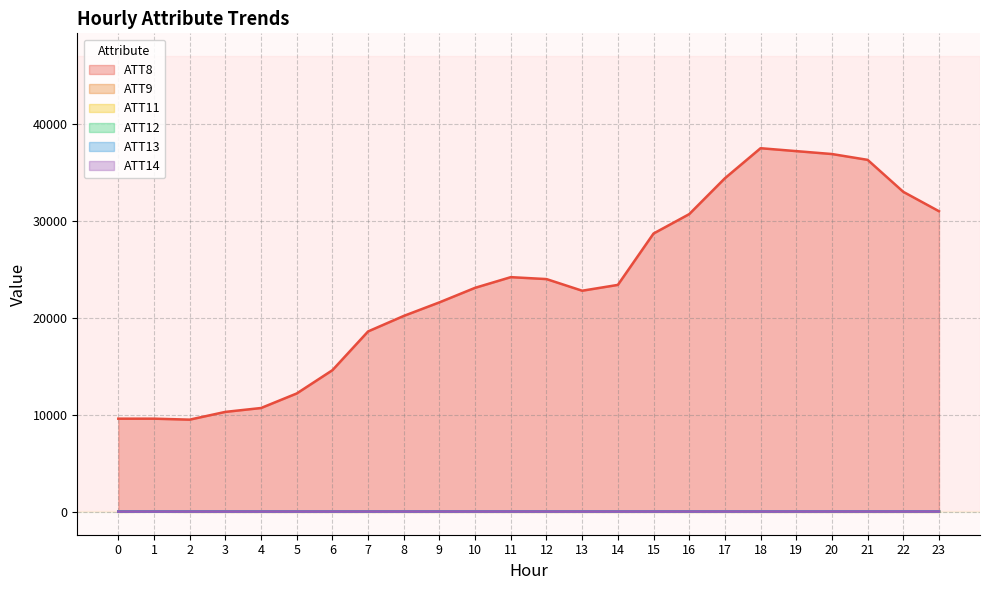

Reading left to right, list all the values displayed in this chart.

ATT8: 9600.0	9600.0	9500.0	10300.0	10700.0	12200.0	14600.0	18600.0	20200.0	21600.0	23100.0	24200.0	24000.0	22800.0	23400.0	28700.0	30700.0	34400.0	37500.0	37200.0	36900.0	36300.0	33000.0	31000.0
ATT9: -10.0	-4.2	-10.0	-10.0	-10.0	-10.0	-10.0	-10.0	-10.0	-10.0	-10.0	-10.0	-10.0	-10.0	-10.0	-10.0	-10.0	-10.0	-10.0	-10.0	-10.0	-10.0	-10.0	-10.0
ATT11: 11.8	11.1	11.1	10.7	11.4	11.5	12.2	13.4	12.8	12.6	12.8	12.7	8.2	8.6	13.2	13.5	13.1	11.9	10.6	10.9	11.1	11.2	11.7	12.0
ATT12: 43.8	45.6	45.3	44.2	42.3	41.4	42.2	40.9	39.4	39.8	39.7	40.3	41.4	42.4	41.2	39.8	39.6	39.9	41.0	41.2	41.3	43.1	43.6	44.0
ATT13: 5.7	7.3	8.5	7.5	7.8	7.5	7.5	8.3	9.8	12.0	11.9	12.7	13.3	11.3	10.6	11.9	13.8	15.3	16.3	16.7	19.0	18.4	19.9	19.8
ATT14: 20.3	21.4	21.3	21.8	22.5	23.4	23.6	24.0	24.2	24.2	23.4	23.5	22.9	22.0	23.5	24.2	24.1	24.0	23.9	23.7	23.7	24.1	24.1	24.3